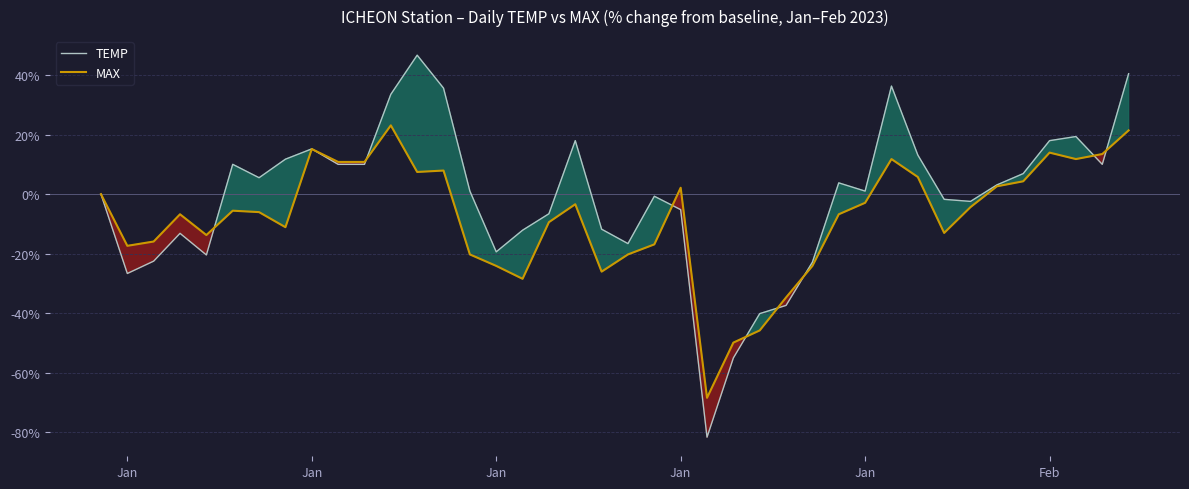

How many lines are shown in the chart?

2